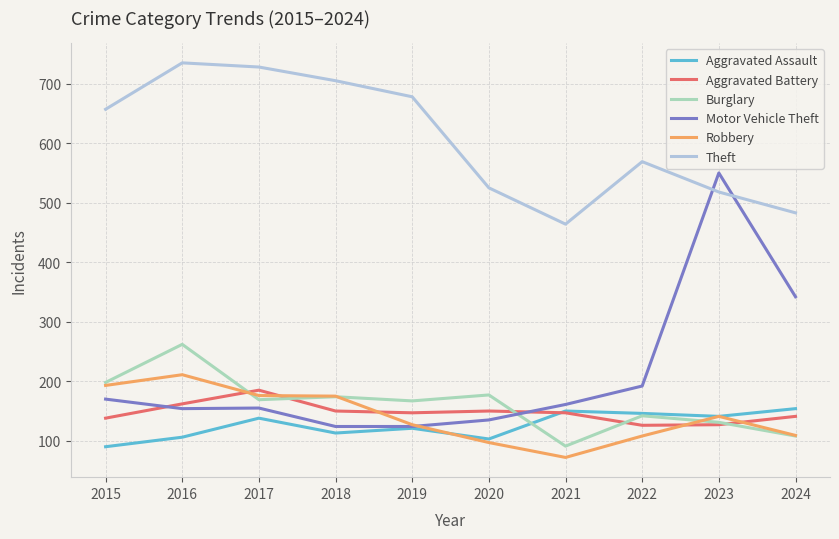

Is it true that Burglary equals 262 at 2016?

True